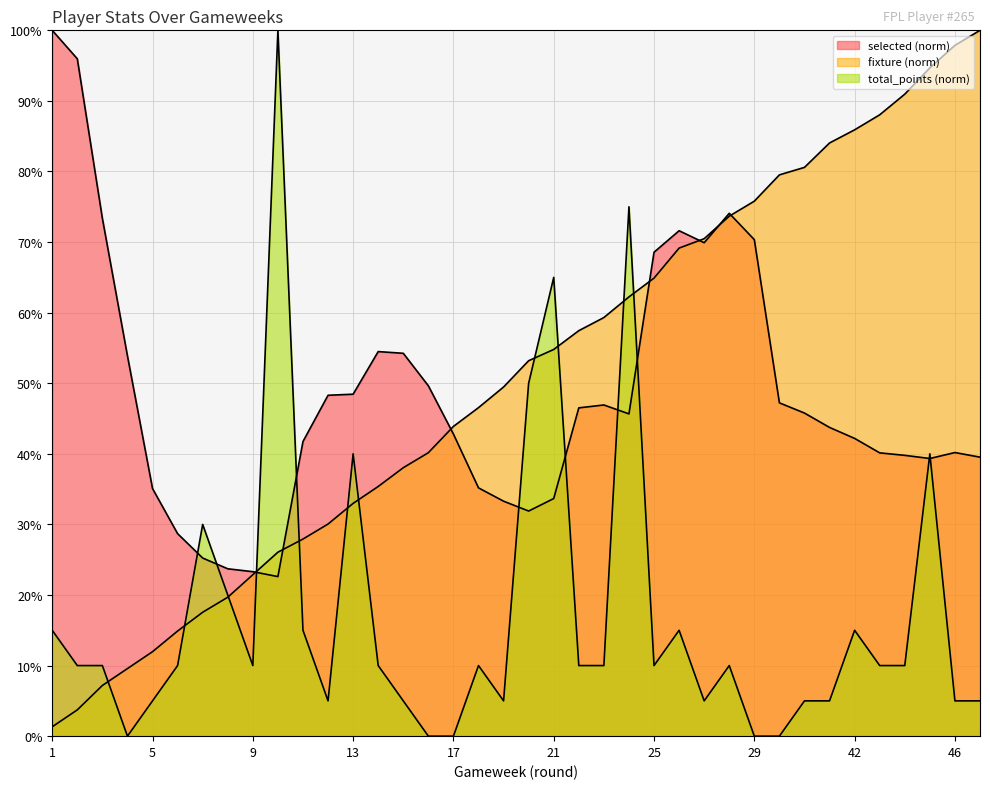

At which label is selected closest to 61?

14